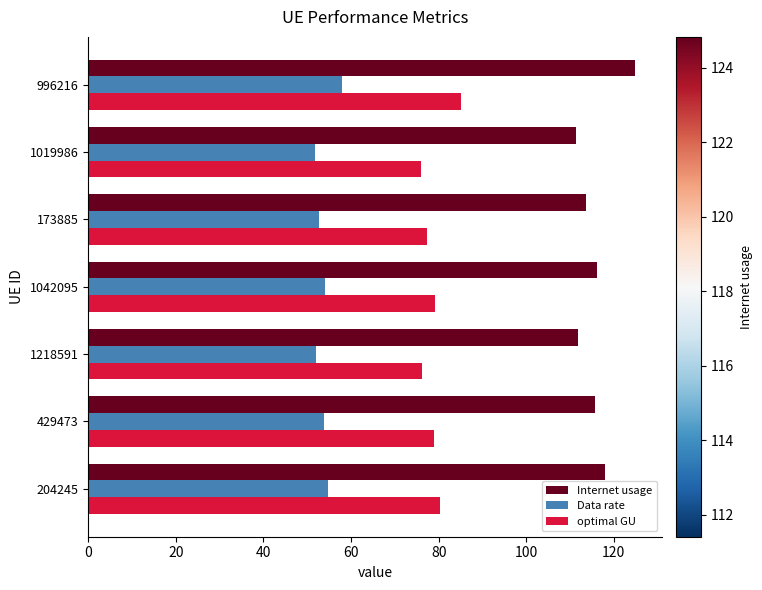

Is it true that Data rate equals 88.3 at 1042095?

False